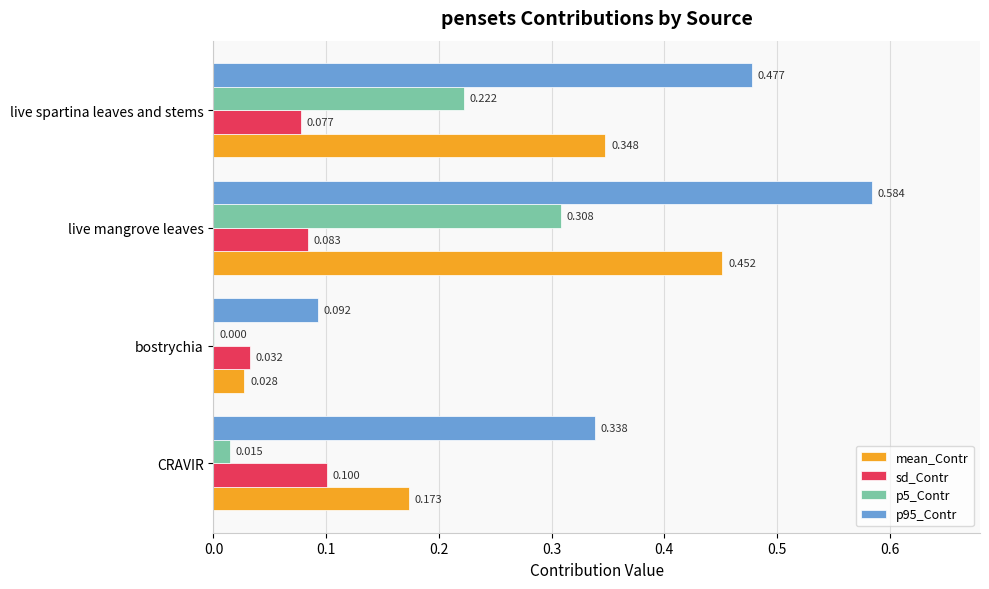

At which category is the sum across all series the highest?

live mangrove leaves